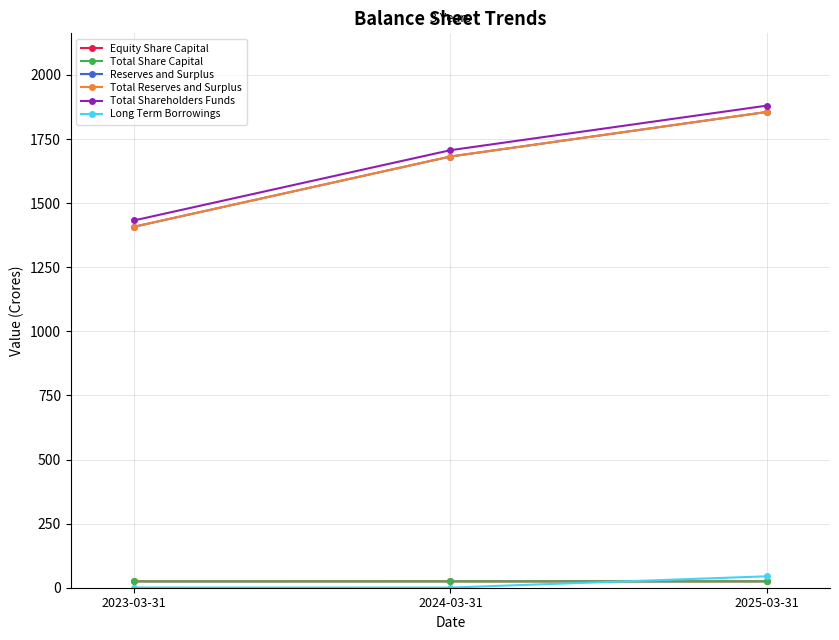

Which series has the largest total across all categories?

Total Shareholders Funds